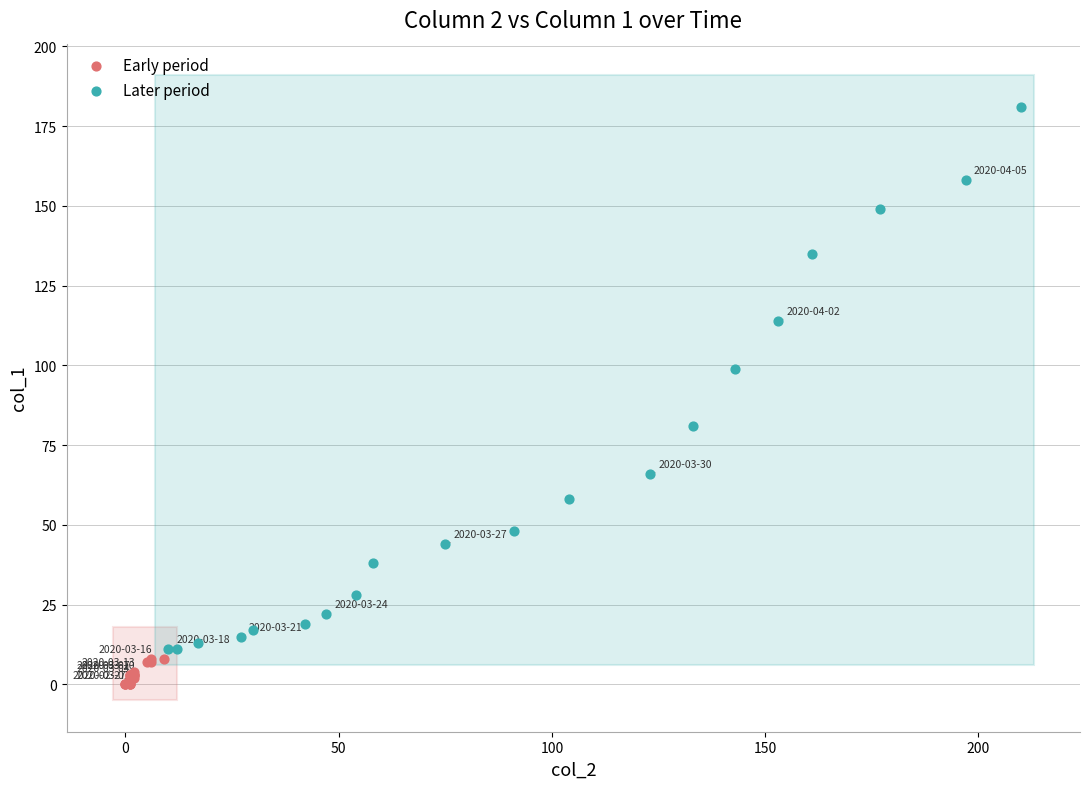

Which series has the widest spread of Y values?

Later period